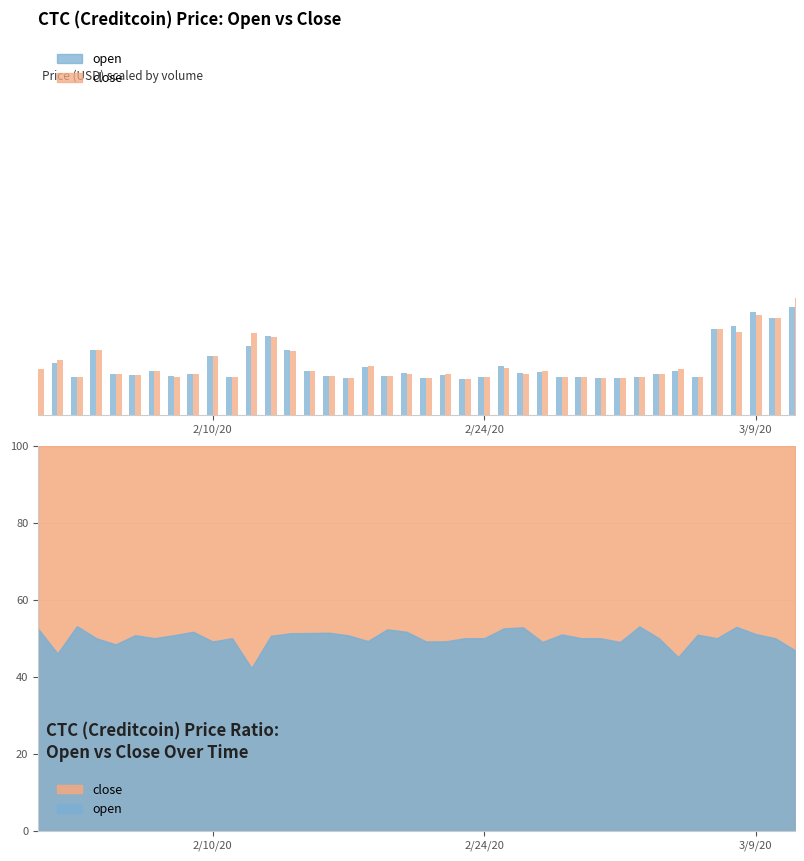

Reading left to right, list all the values displayed in this chart.

open: 0.3	0.3	0.3	0.3	0.3	0.3	0.3	0.3	0.3	0.3	0.3	0.3	0.4	0.4	0.4	0.4	0.3	0.3	0.3	0.3	0.3	0.3	0.3	0.3	0.3	0.3	0.2	0.3	0.2	0.2	0.2	0.3	0.2	0.2	0.3	0.3	0.3	0.2	0.2	0.2
close: 0.3	0.3	0.3	0.3	0.3	0.3	0.3	0.3	0.3	0.3	0.3	0.4	0.4	0.4	0.4	0.3	0.3	0.3	0.3	0.3	0.3	0.3	0.3	0.3	0.3	0.2	0.3	0.2	0.2	0.2	0.3	0.2	0.2	0.3	0.3	0.3	0.2	0.2	0.2	0.3